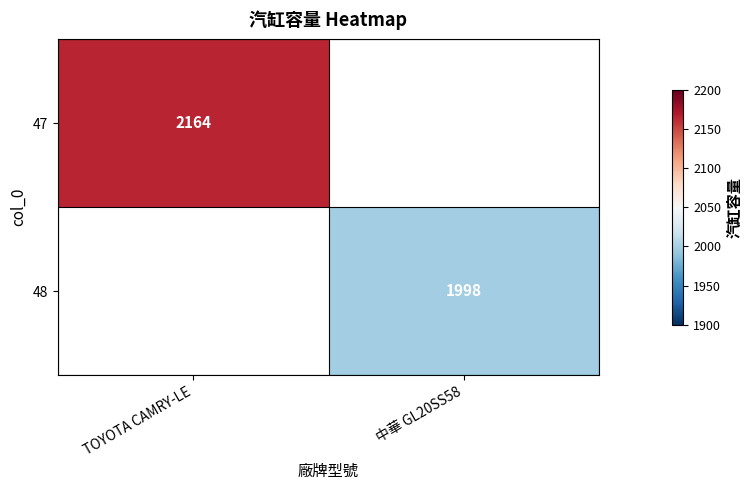

Is the value of 47 at TOYOTA CAMRY-LE greater than the value of 48 at 中華 GL20SS58?

Yes